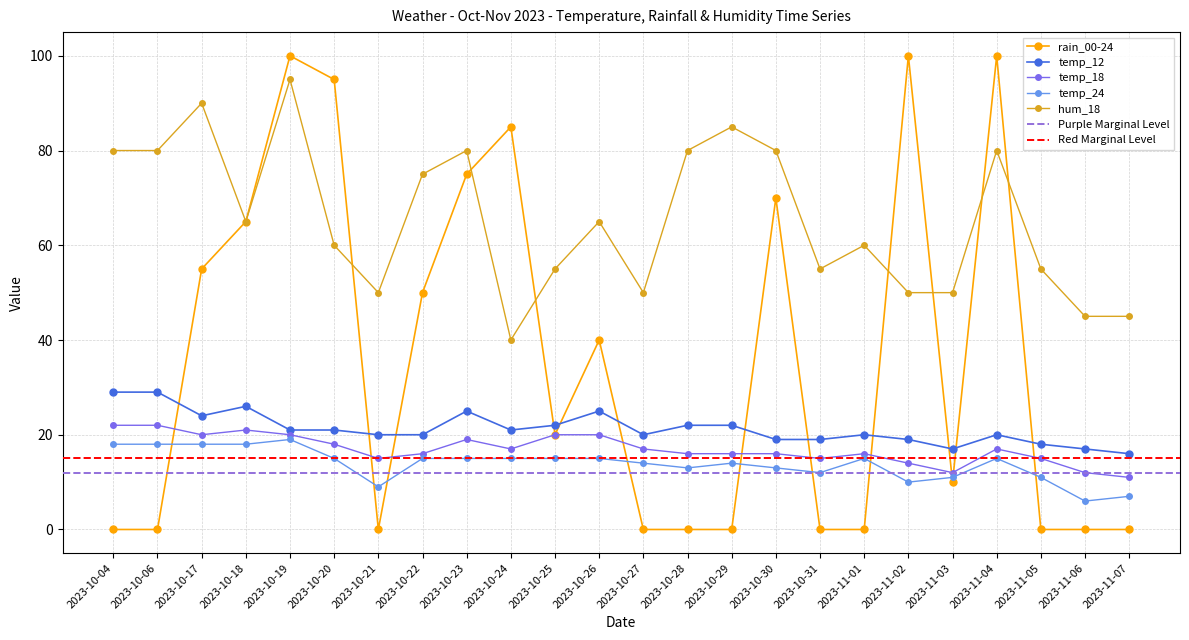

What is the label of the 7th point from the left?

2023-10-21